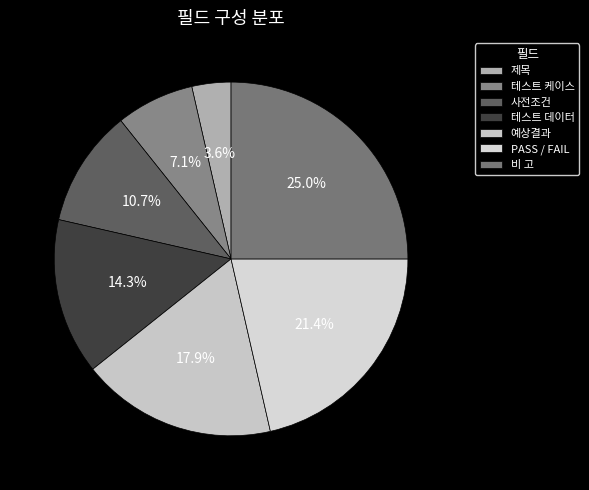

Which category has the biggest portion of the pie?

비 고